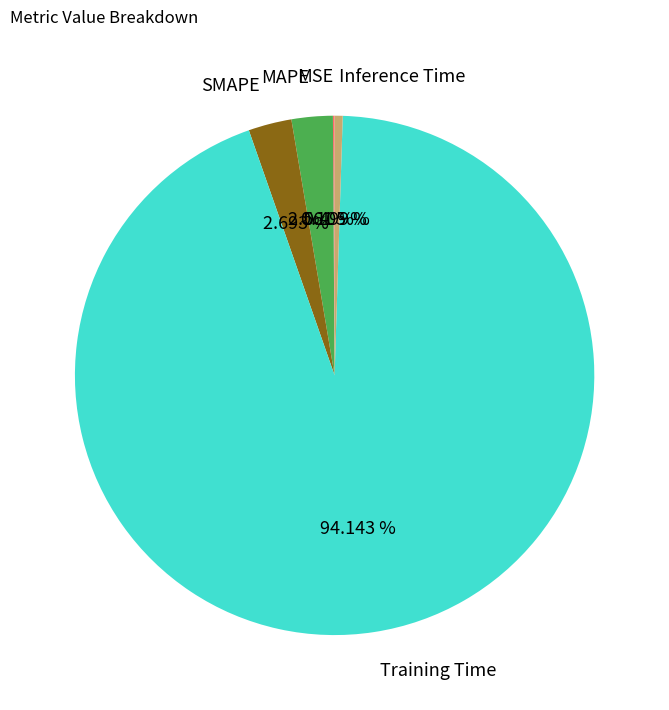

Do SMAPE and Inference Time together represent more than half of the pie?

No